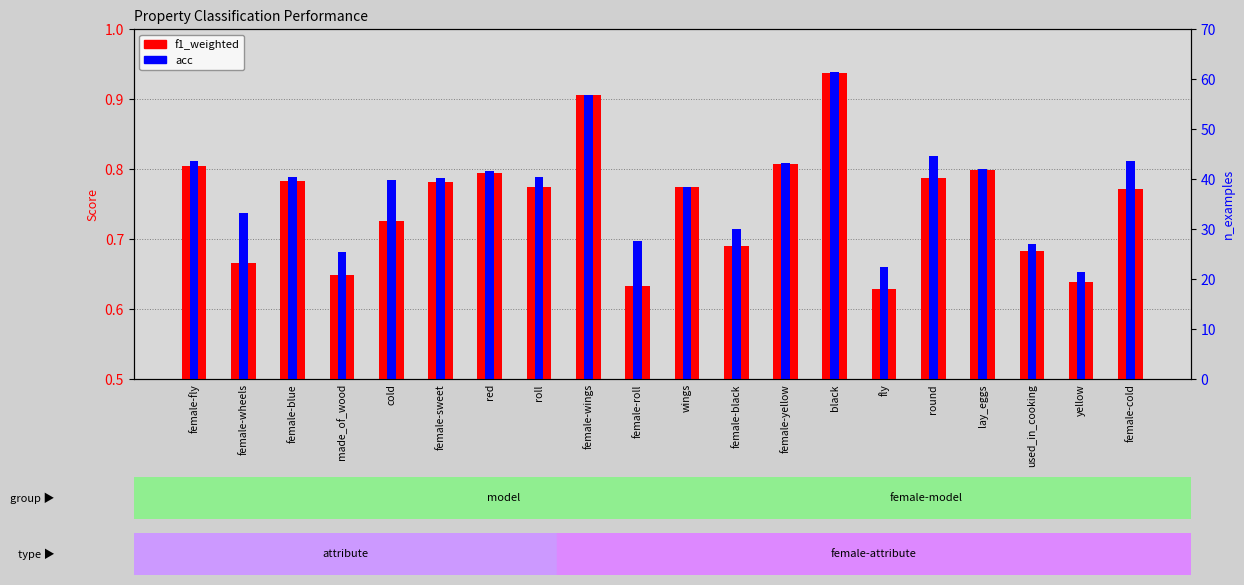

Which series has the largest total across all categories?

acc